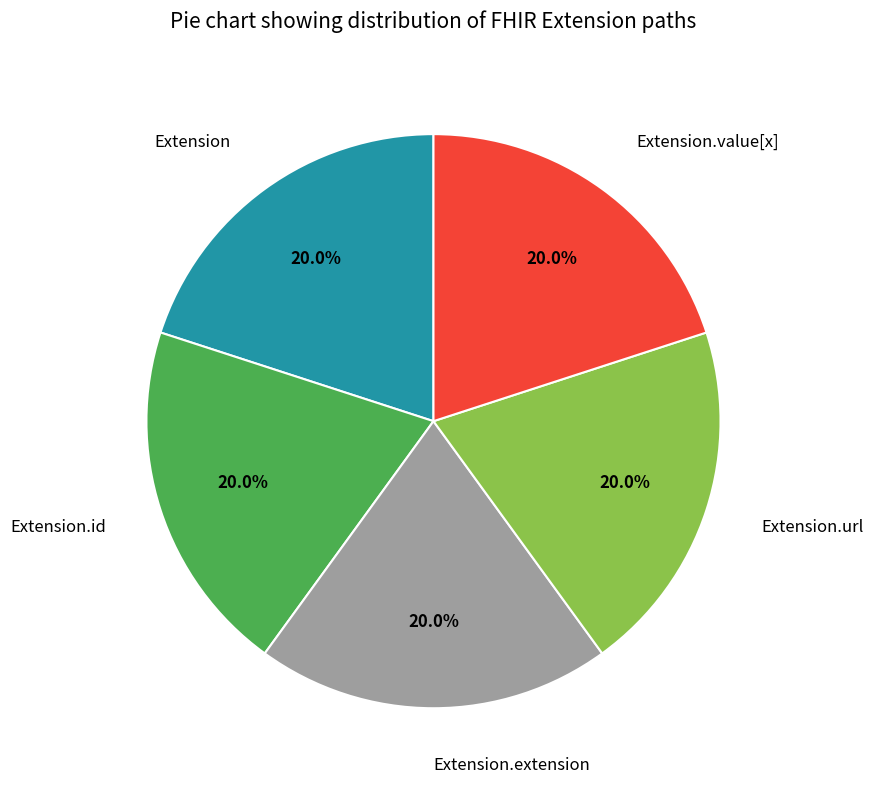

What percentage is the Extension.url slice, to the nearest percent?

20%